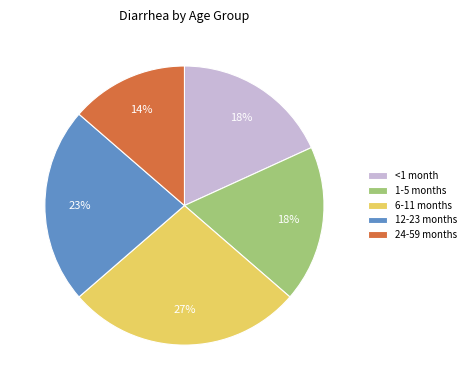

Between 12-23 months and 6-11 months, which is larger?

6-11 months